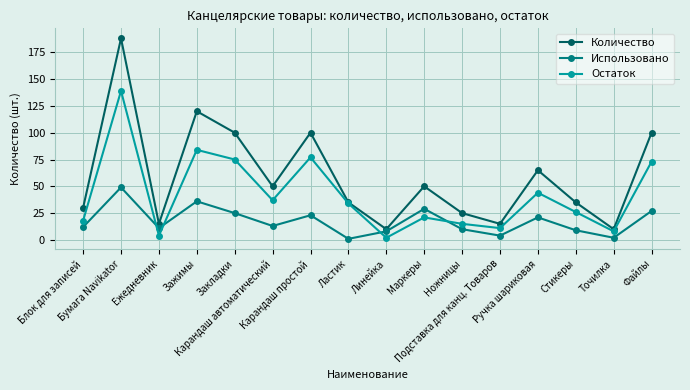

True or false: Остаток and Использовано cross at least once.

True